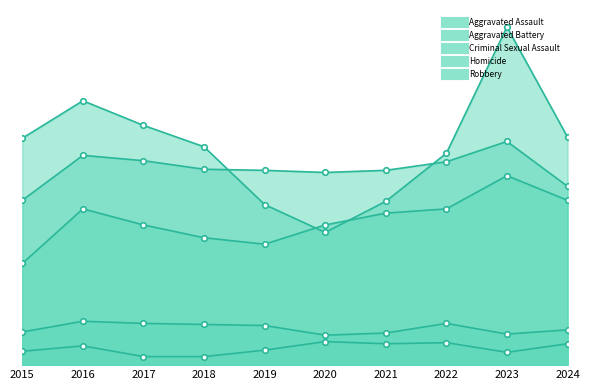

At which category is the sum across all series the highest?

2023